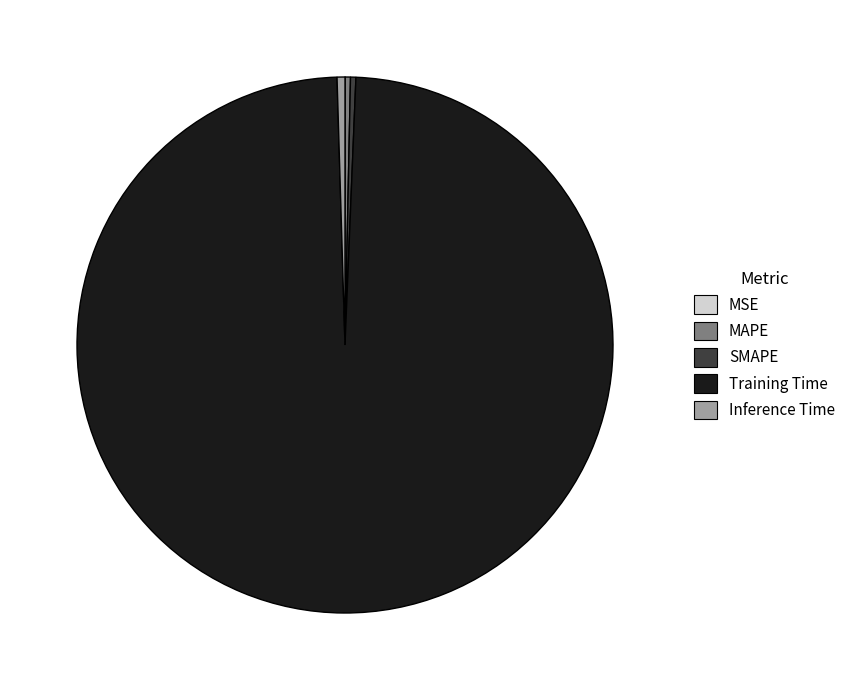

Is it true that MAPE is 0% of the pie?

True